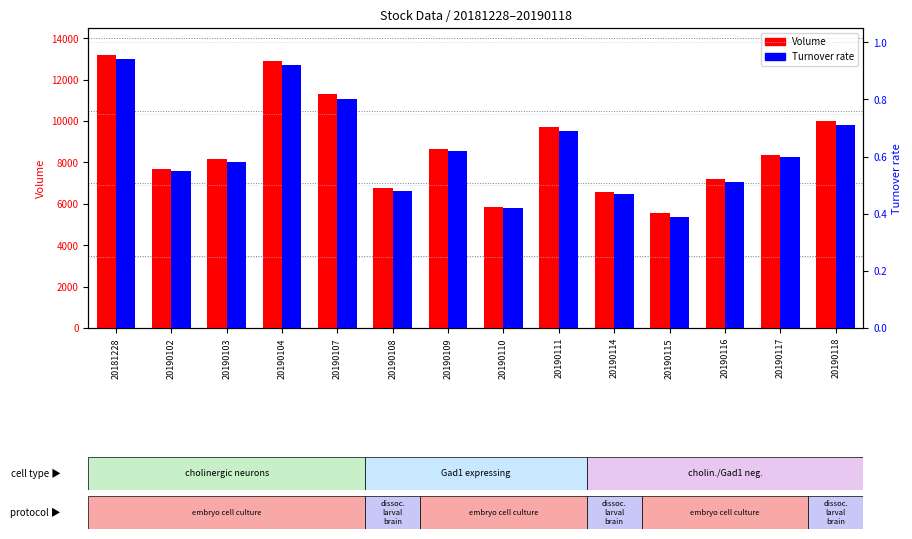

How many values in the Volume series are below 8375?

7